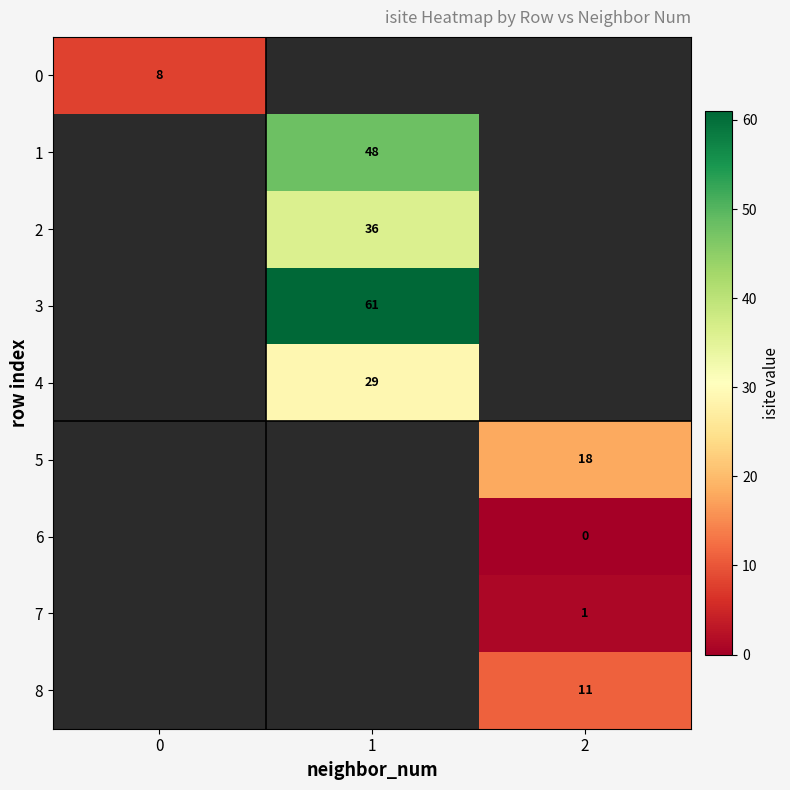

At how many categories does at least one series exceed 29?

1